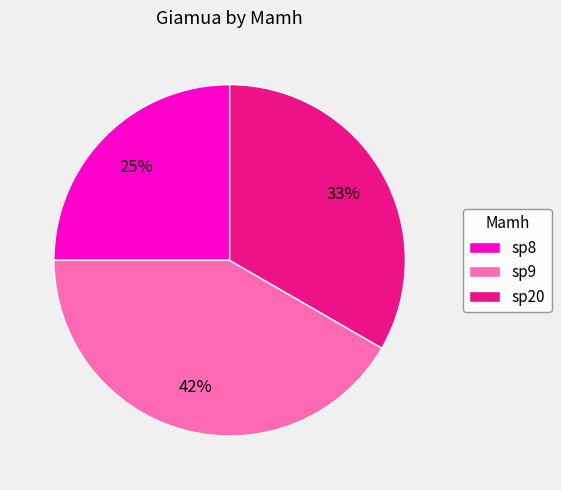

Between sp8 and sp9, which is larger?

sp9